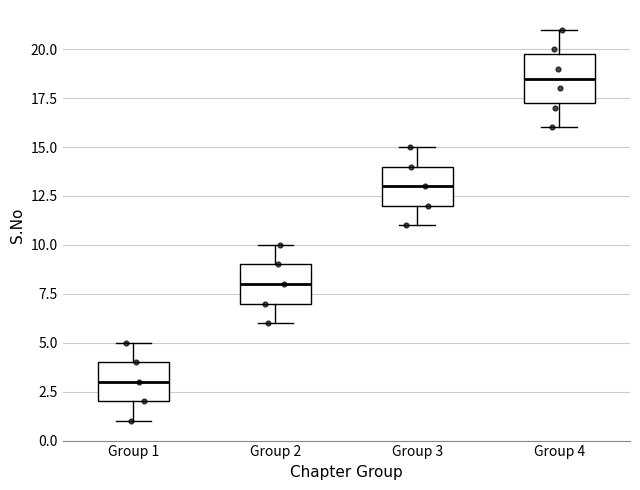

Reading left to right, read every box against the y-axis: the position of its median line, the range the box covers, and the ends of its whiskers. The values are not printed on the chart, so give them approximately, as read against the axis.

Group 1: median 3.0, box 2.0 to 4.0, whiskers 1.0 to 5.0
Group 2: median 8.0, box 7.0 to 9.0, whiskers 6.0 to 10.0
Group 3: median 13.0, box 12.0 to 14.0, whiskers 11.0 to 15.0
Group 4: median 18.5, box 17.5 to 20.0, whiskers 16.0 to 21.0